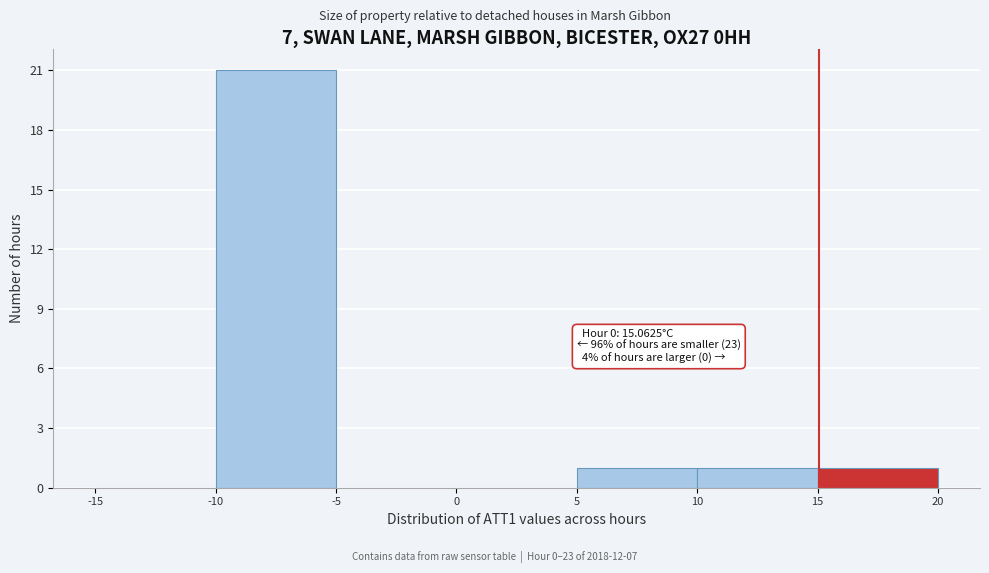

Which range on the x-axis has the tallest bar?

-10 to -5